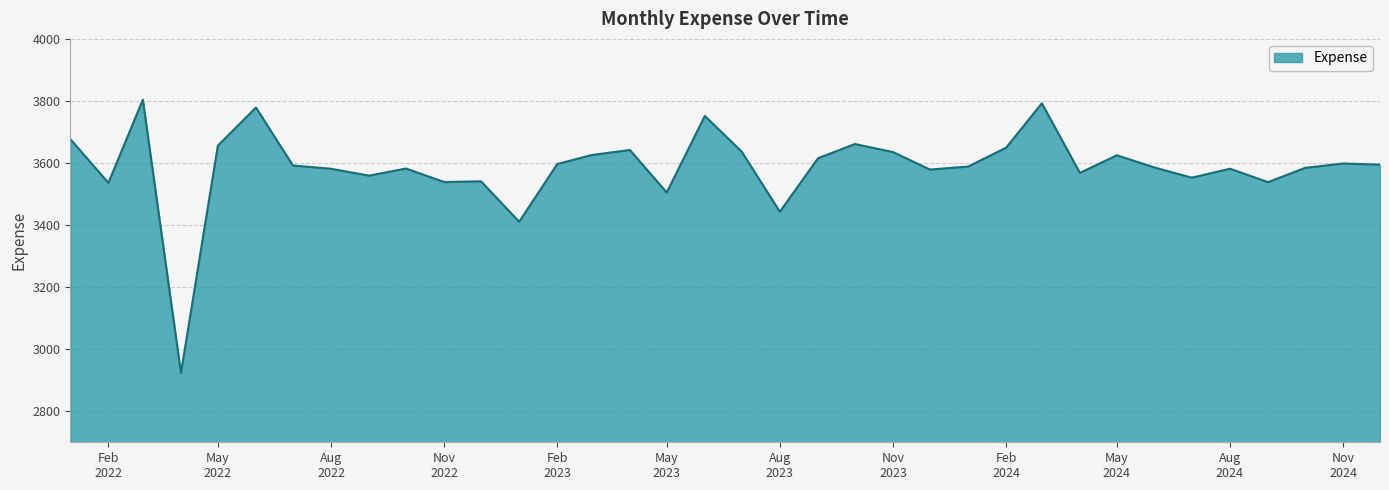

What is the difference between the maximum and minimum values?

880.7